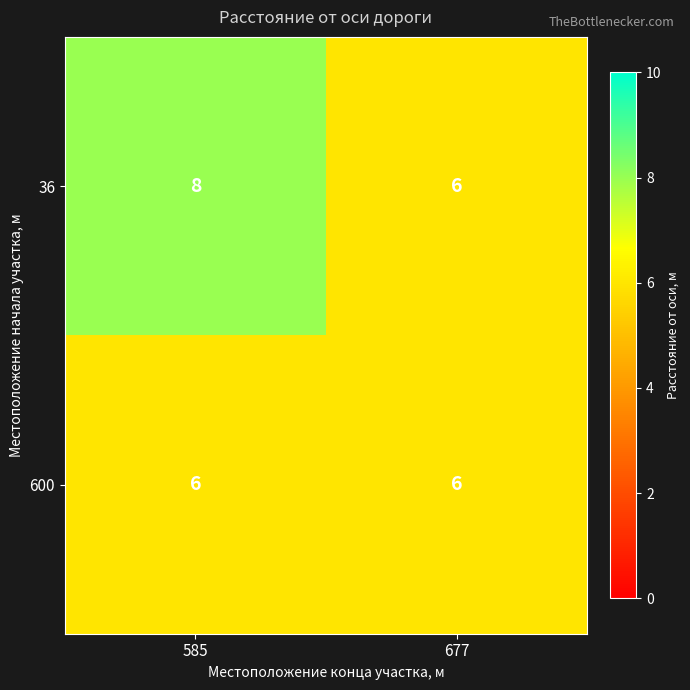

Is it true that 36 equals 8 at 585?

True